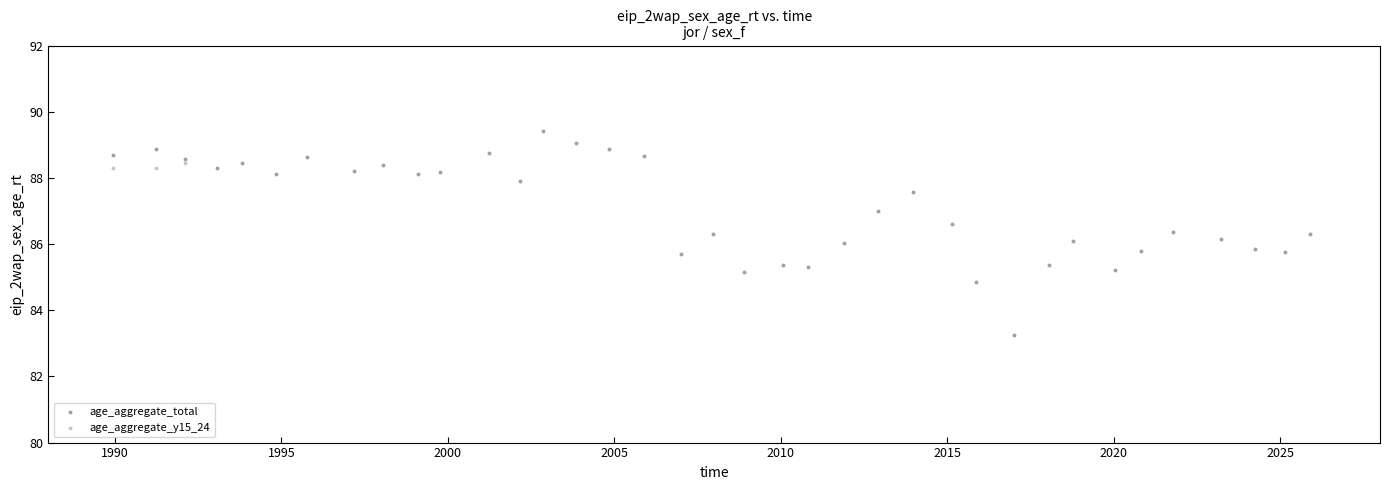

Which series contains the lowest Y value?

age_aggregate_total